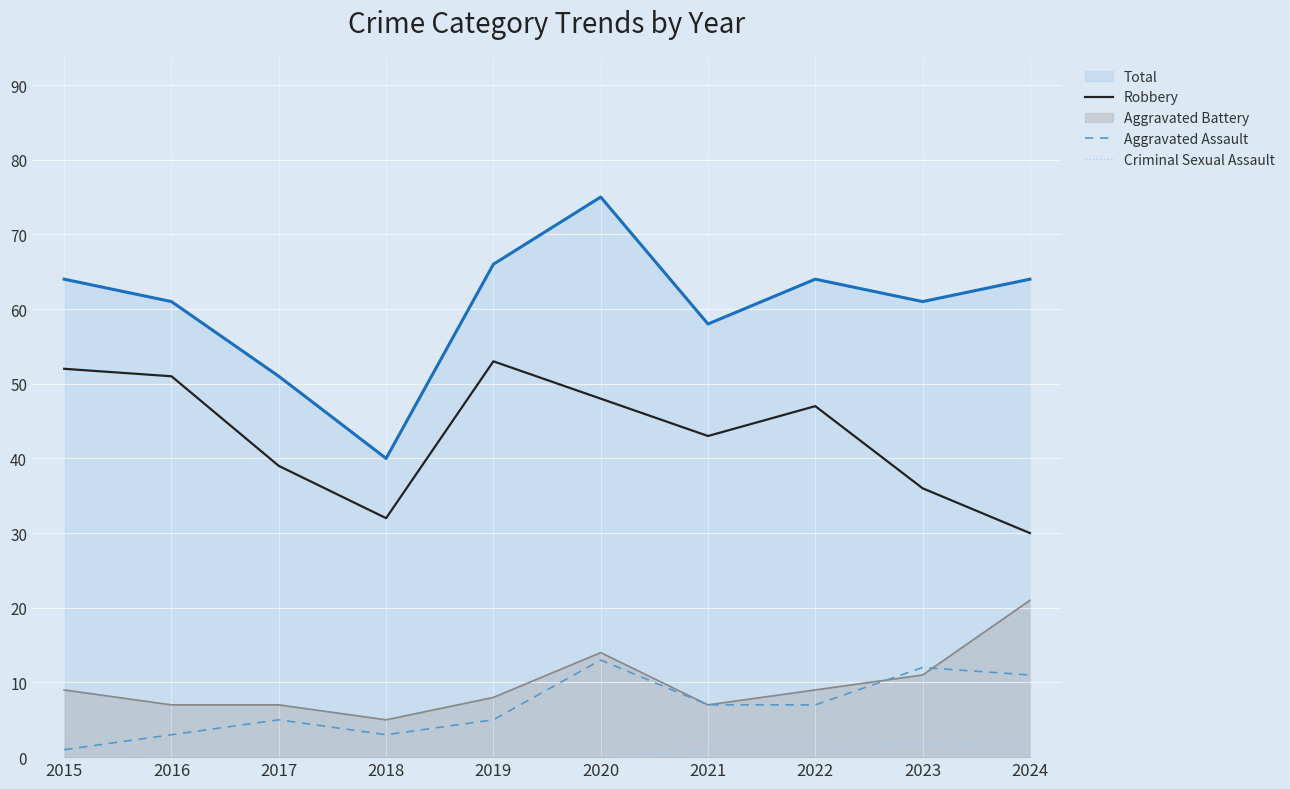

True or false: Aggravated Assault has more than 0 interior local peaks.

True